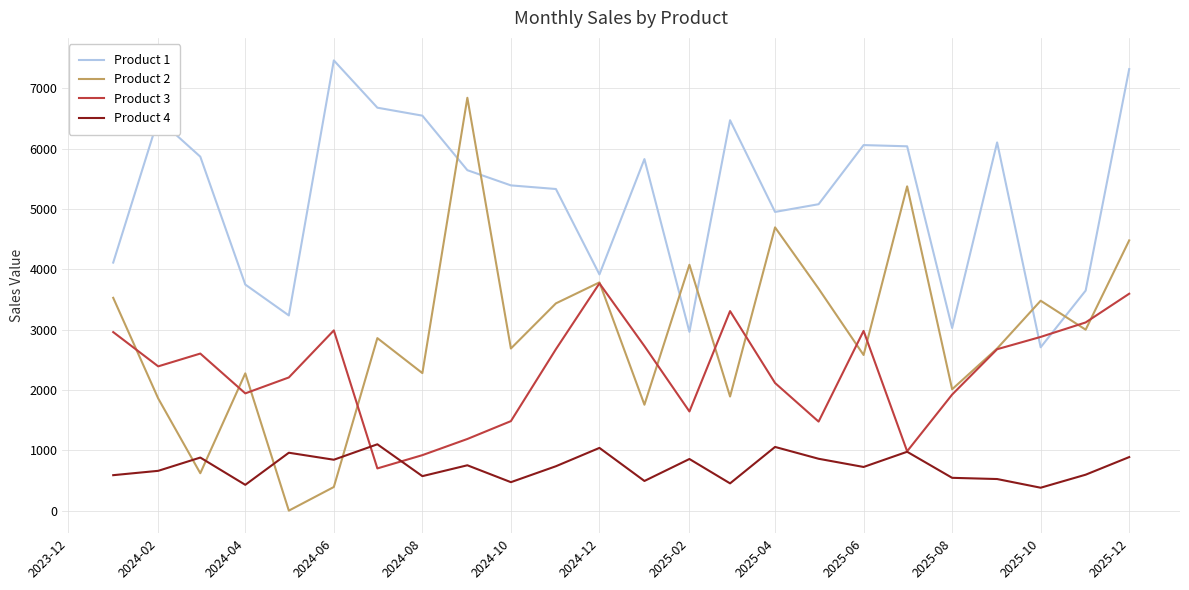

Which series has the widest spread of values?

Product 2